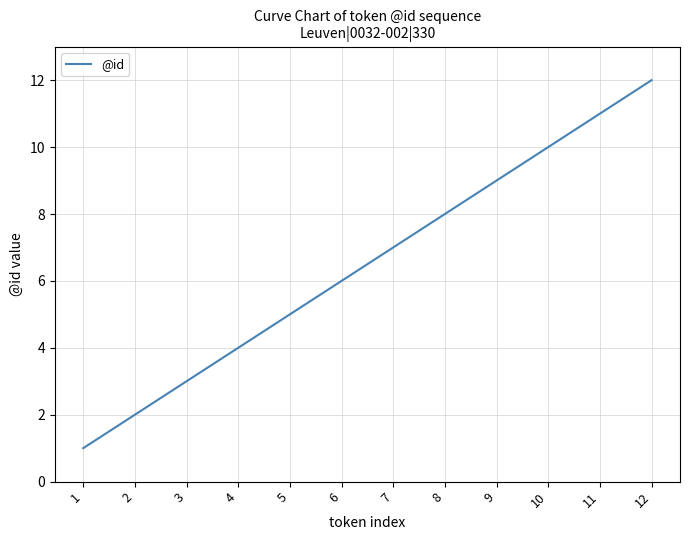

Read the value at 7.

7